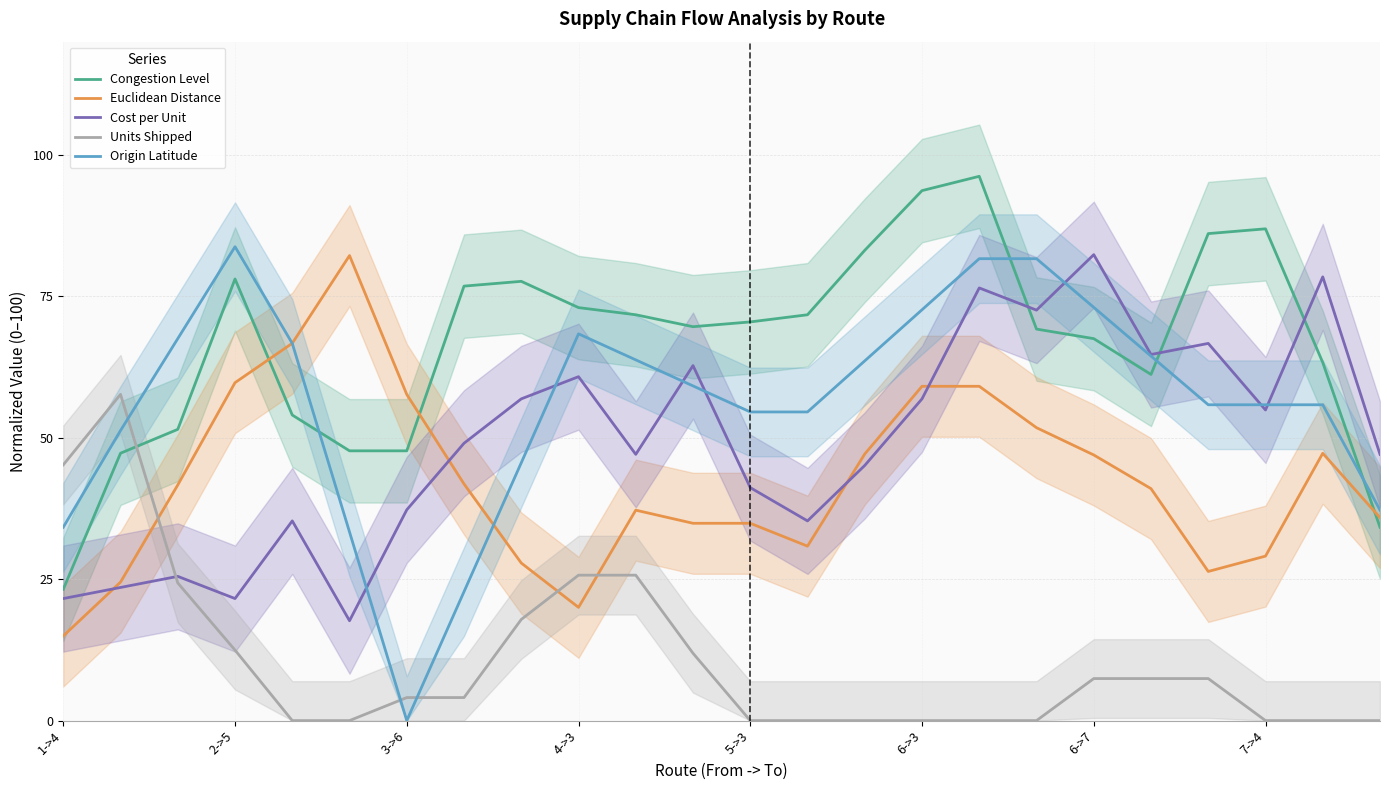

True or false: Cost per Unit has more than 2 points higher than both neighbors.

True